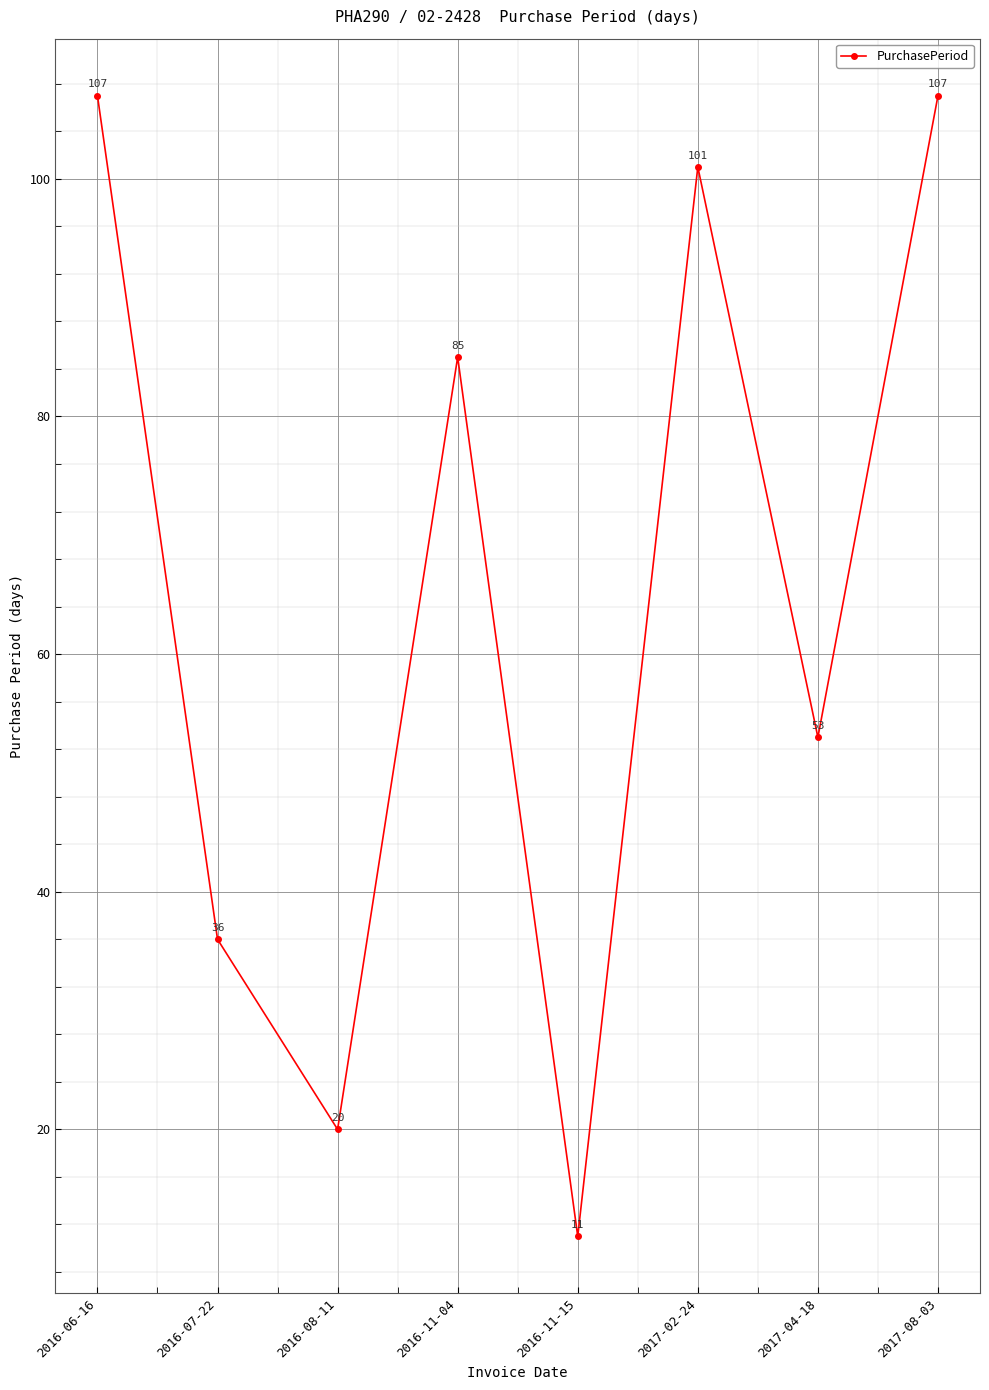

What is the label of the 1st point from the right?

2017-08-03